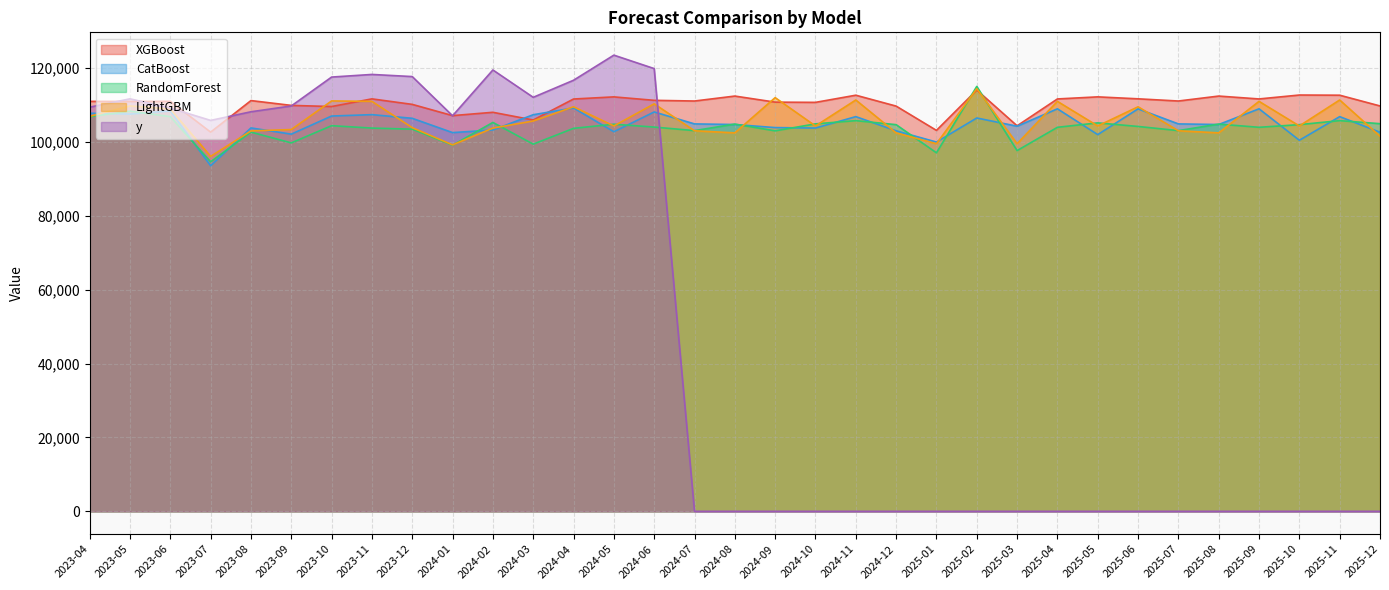

Where do XGBoost and CatBoost first cross each other?

2024-02 and 2024-03